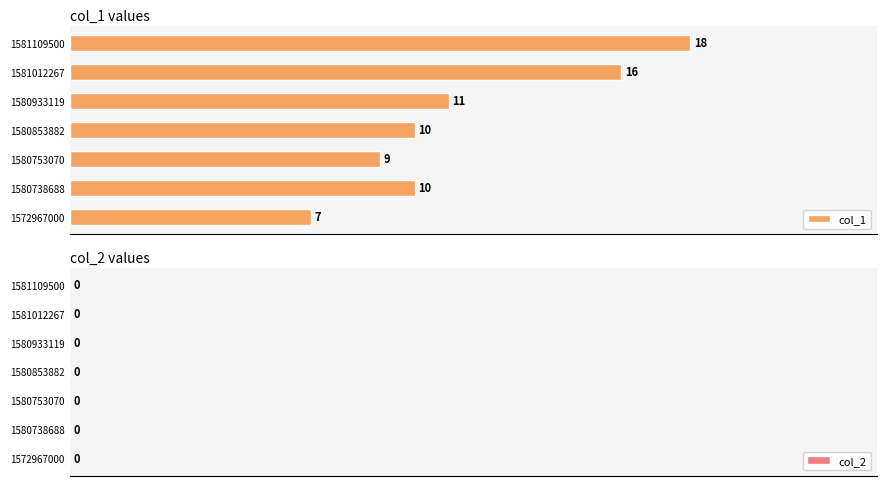

Approximately how many times larger is the value at 1581012267 compared to 1581109500?

0.9